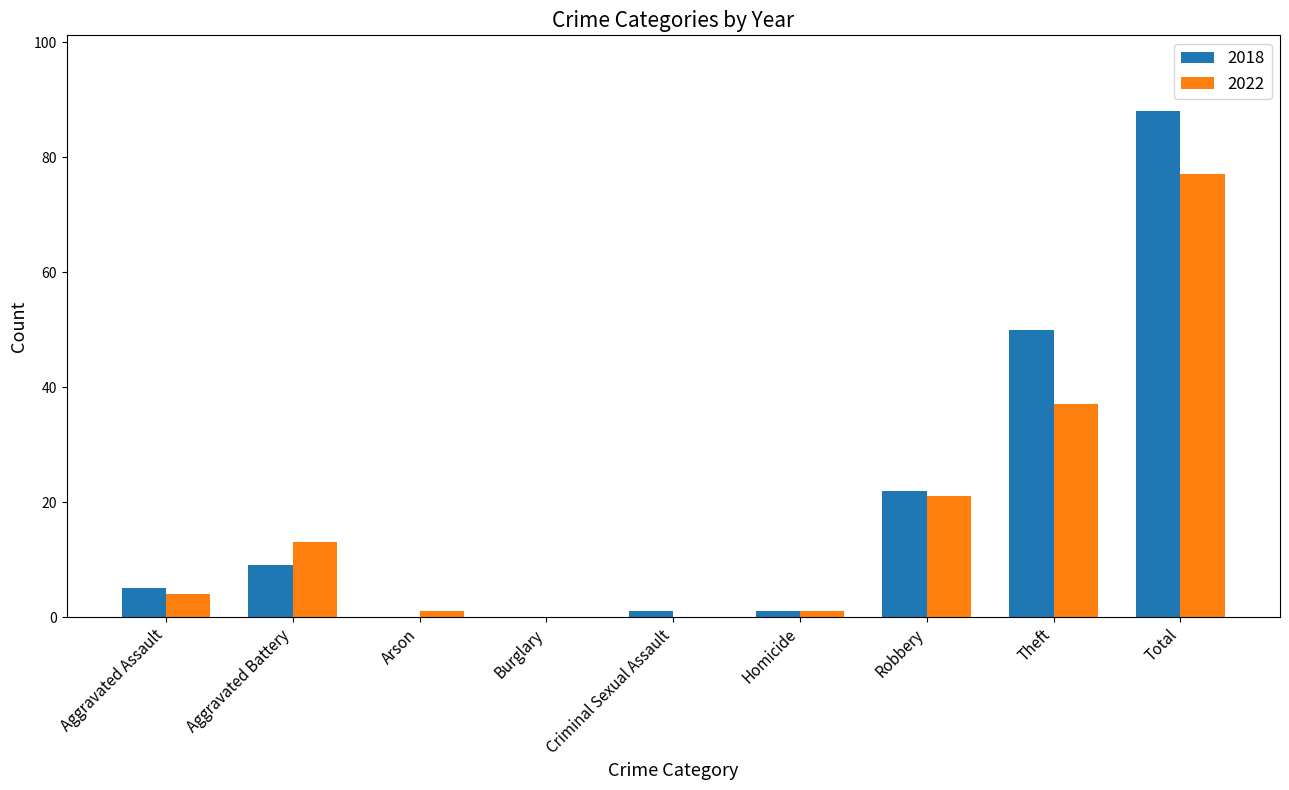

Which series has the largest total across all categories?

2018